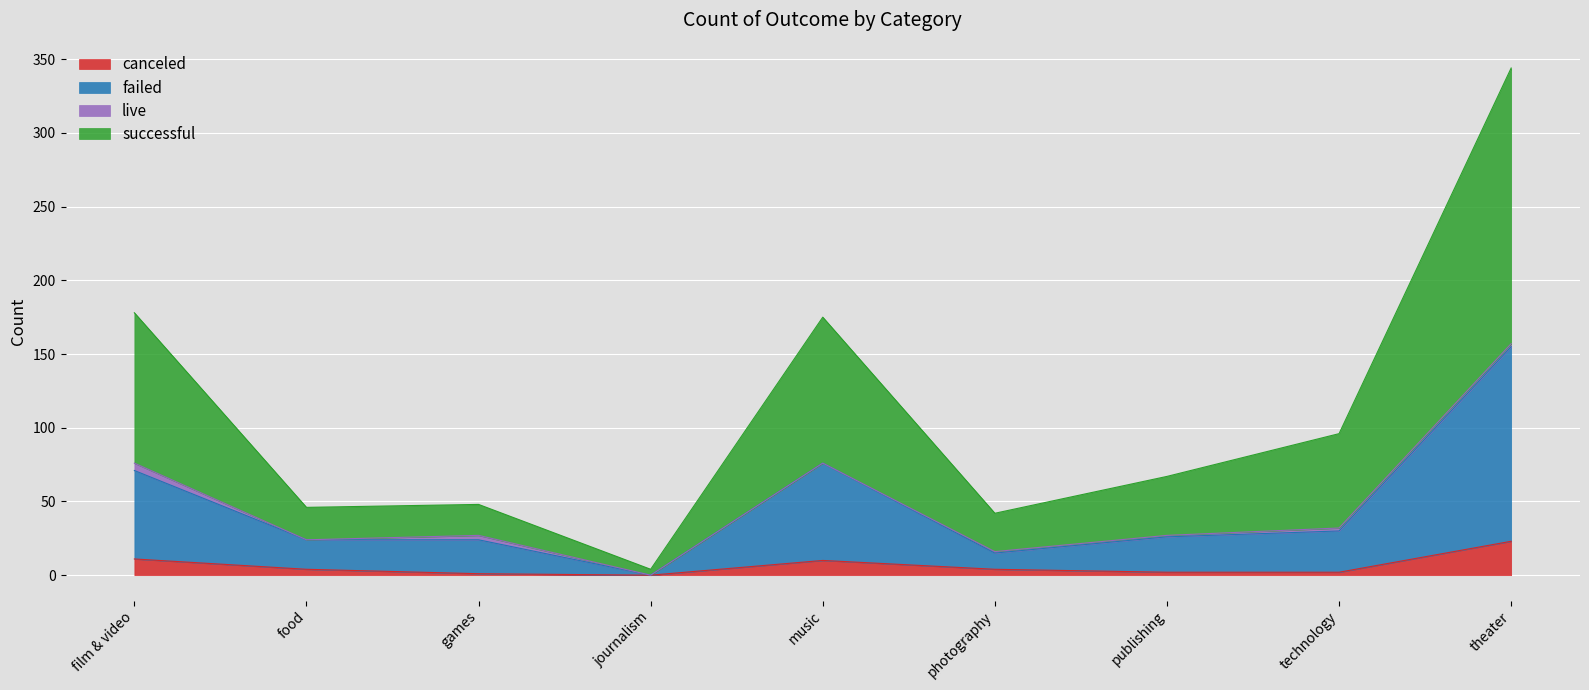

Is it true that canceled equals 10 at music?

True